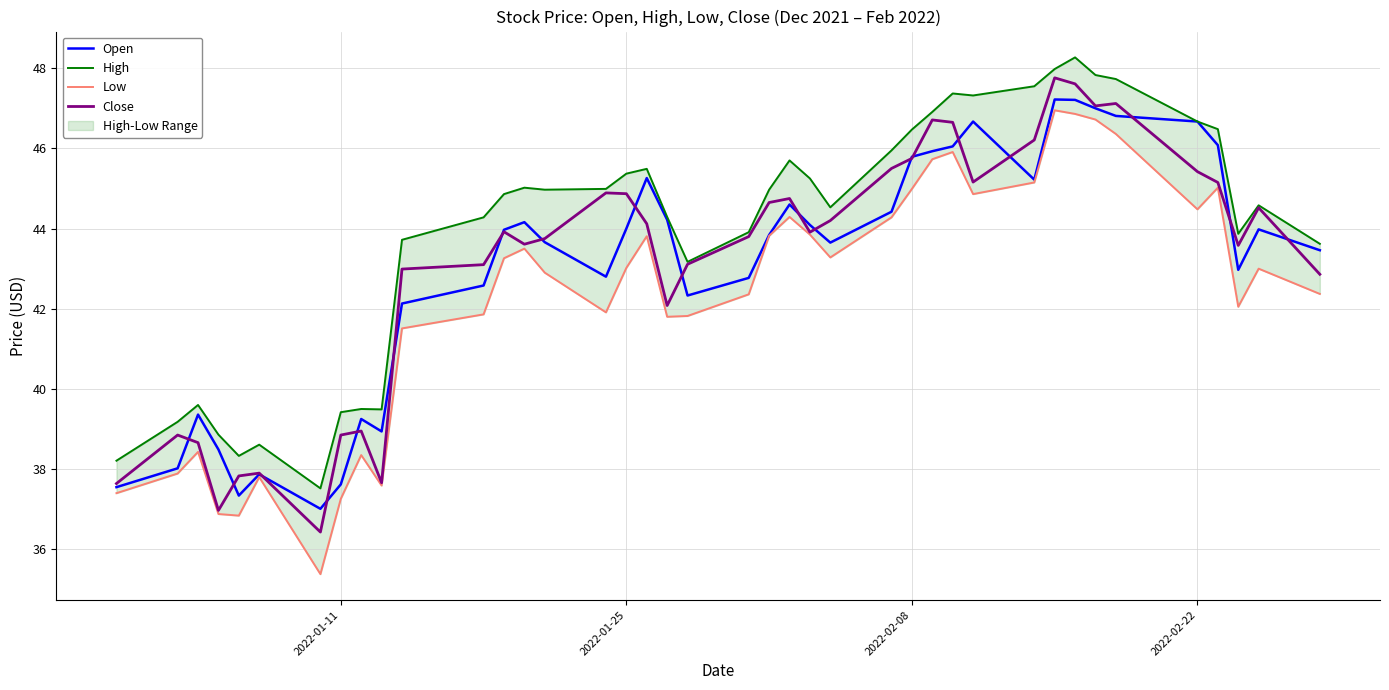

True or false: Open has more than 0 interior local peaks.

True